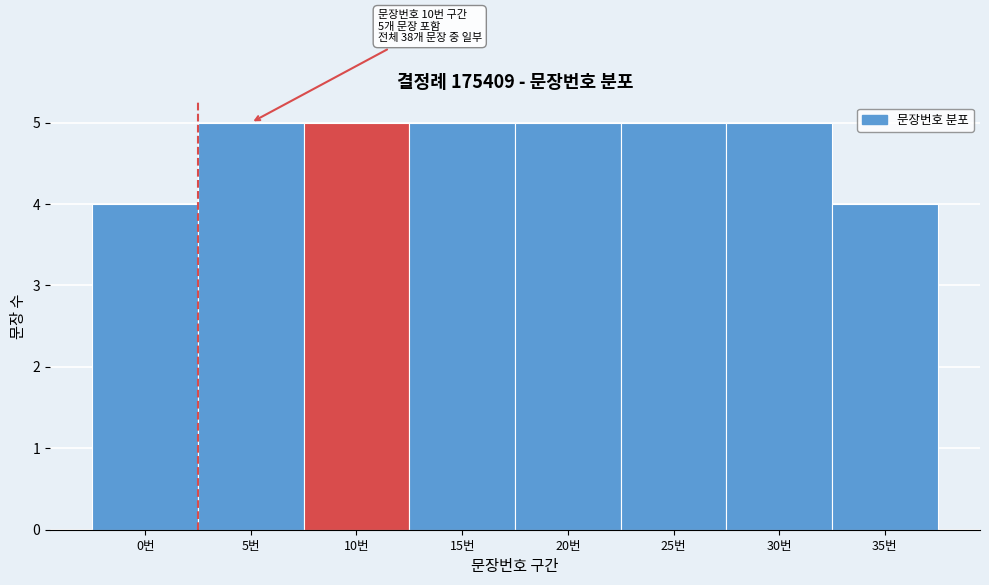

Reading right to left, what are all the values shown in this chart?

35번=4	30번=5	25번=5	20번=5	15번=5	10번=5	5번=5	0번=4